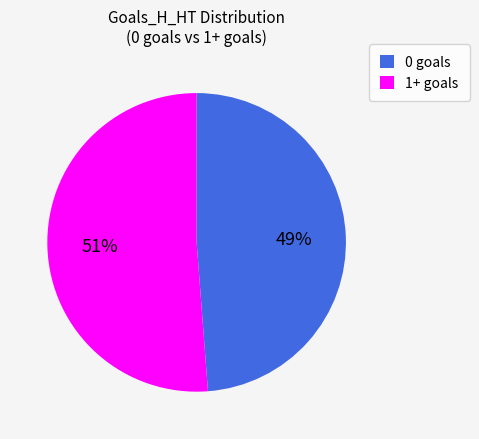

What is the ratio of the value at 1+ goals to the value at 0 goals?

1.0